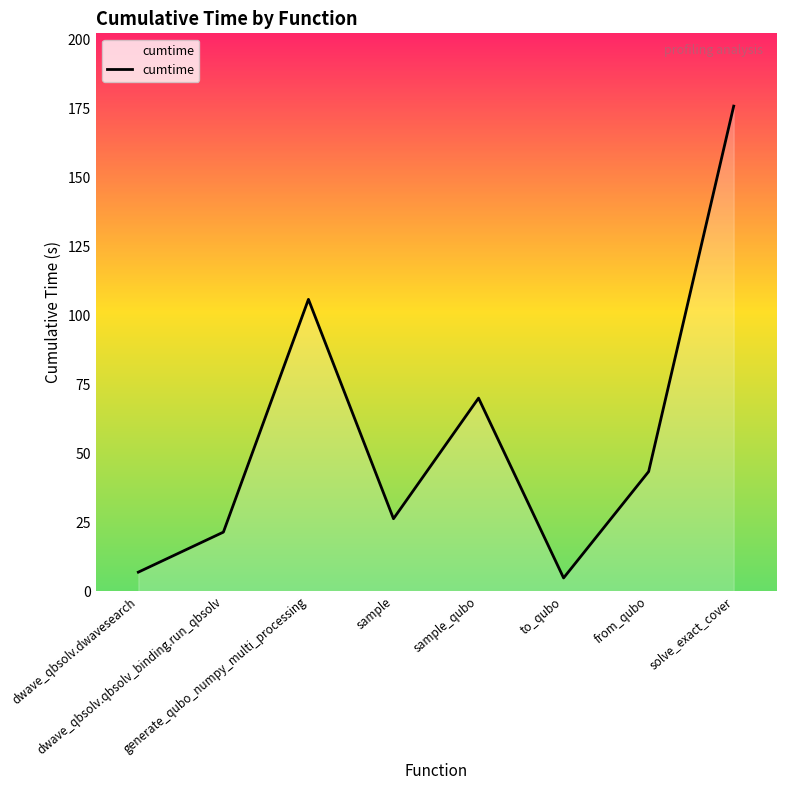

Which label corresponds to the smallest value in the chart?

to_qubo